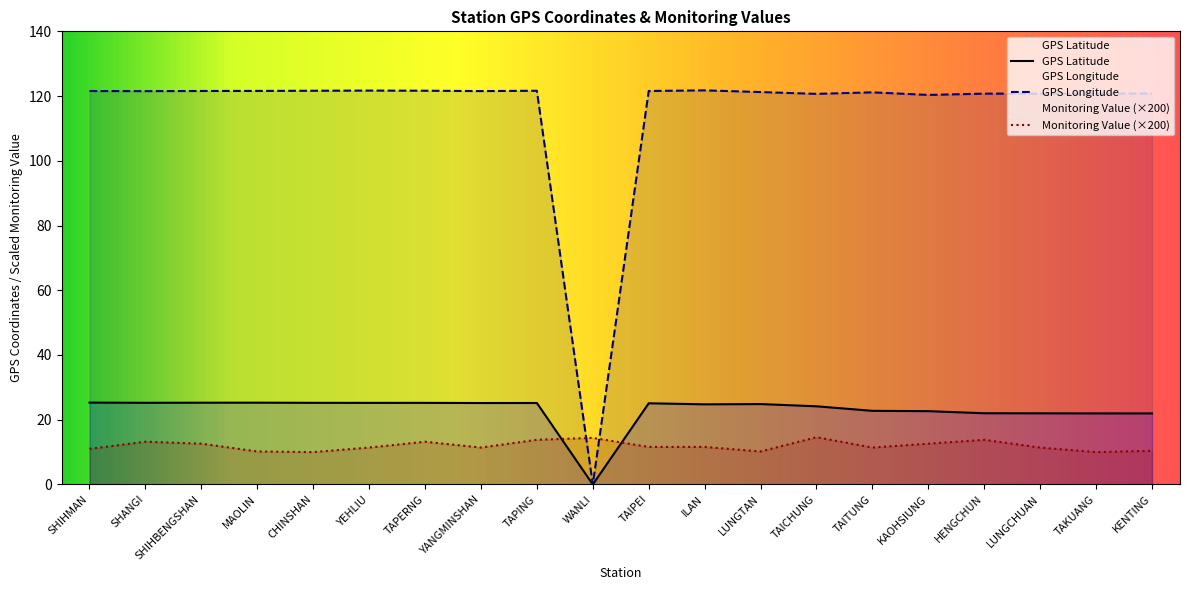

Reading left to right, transcribe all the data shown in this chart.

GPS Latitude: 25.3	25.2	25.3	25.3	25.2	25.2	25.2	25.2	25.2	0.0	25.1	24.8	24.8	24.1	22.8	22.6	22.0	22.0	21.9	21.9
GPS Longitude: 121.6	121.5	121.6	121.6	121.6	121.7	121.7	121.5	121.6	0.0	121.6	121.8	121.2	120.7	121.2	120.3	120.8	120.7	120.7	120.8
Monitoring Value (mSv/h): 11.0	13.2	12.6	10.2	10.0	11.4	13.2	11.4	13.8	14.4	11.6	11.6	10.2	14.6	11.4	12.6	13.8	11.4	10.0	10.4